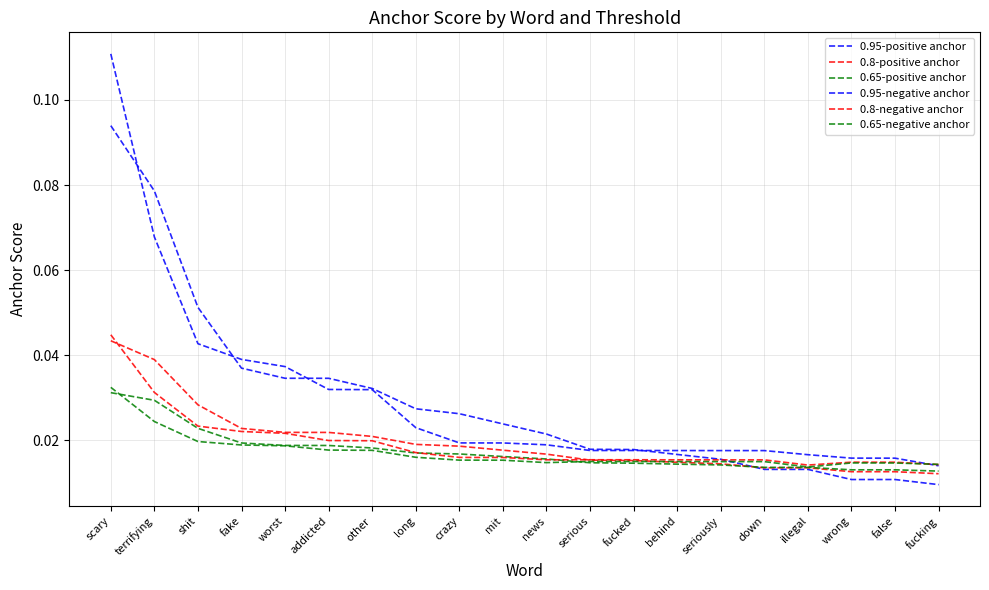

Is the value of 0.95-positive anchor at serious greater than the value of 0.65-positive anchor at false?

Yes